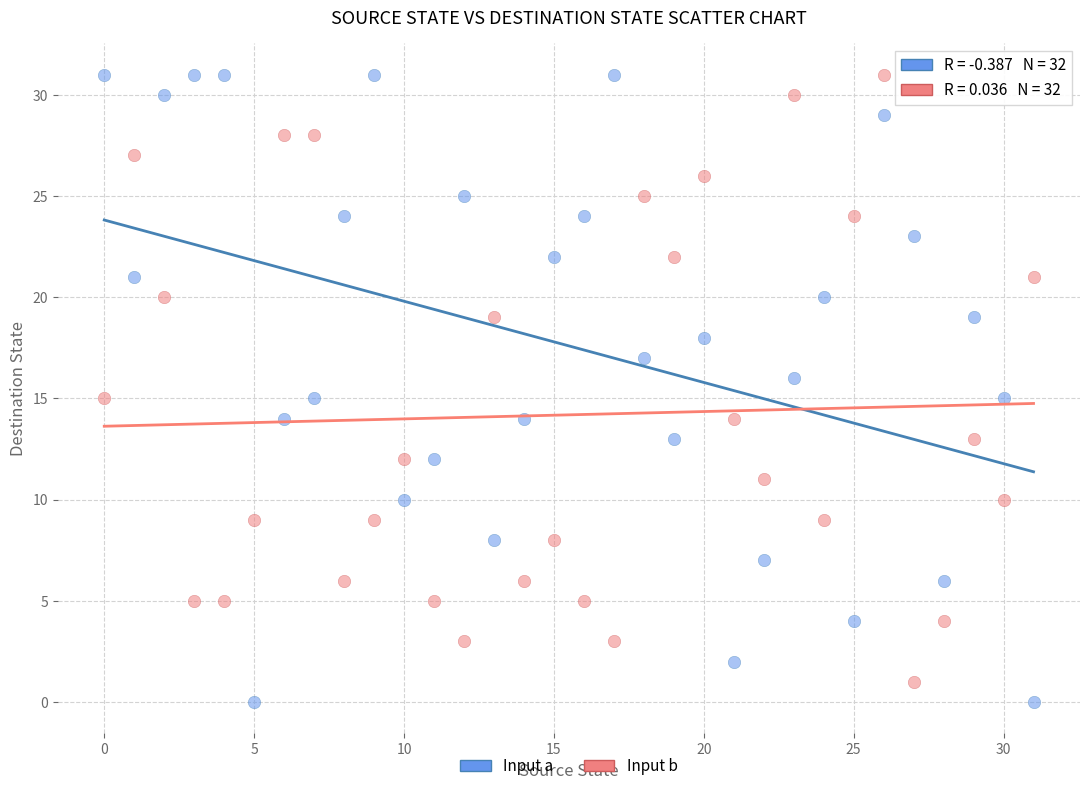

Across all data points, what is the range of Y values (max minus min)?

31